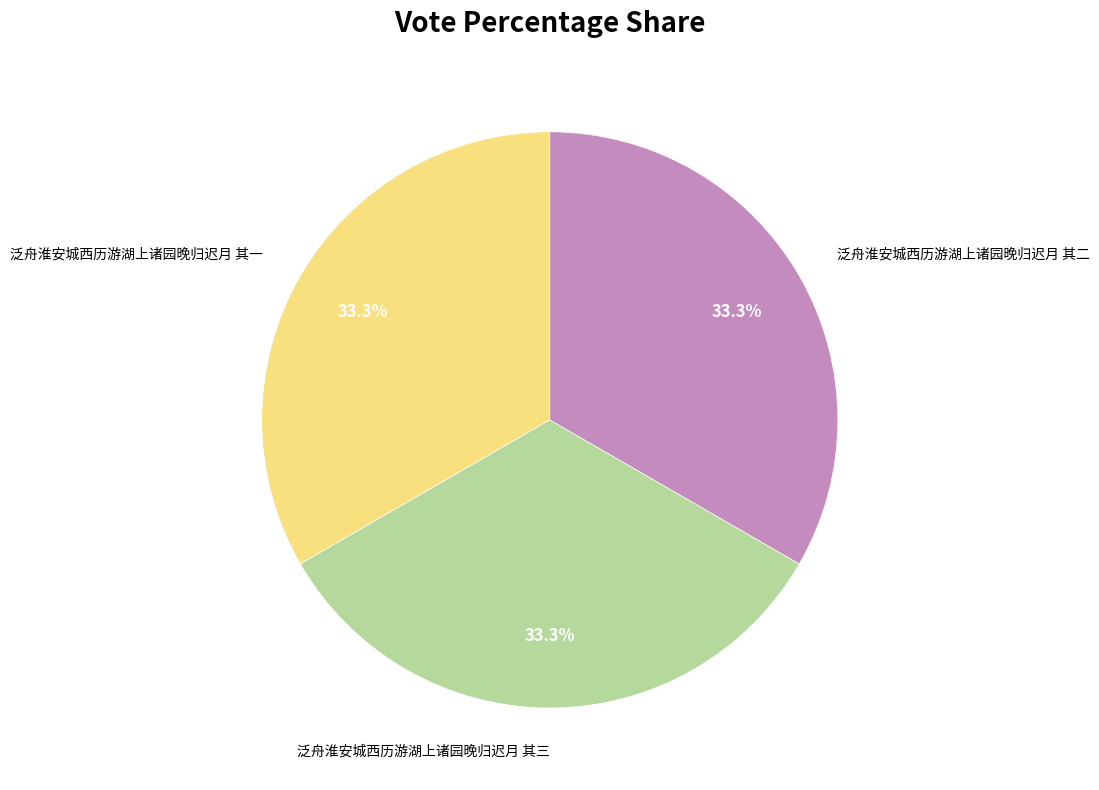

Count the number of slices in the pie.

3